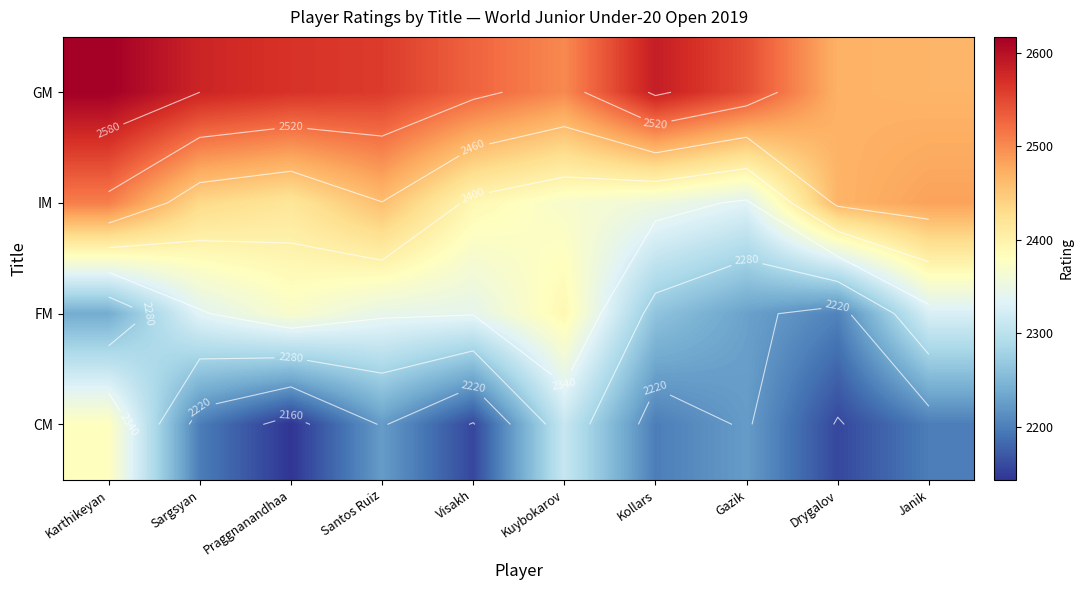

How many values in the IM series exceed 2433?

4